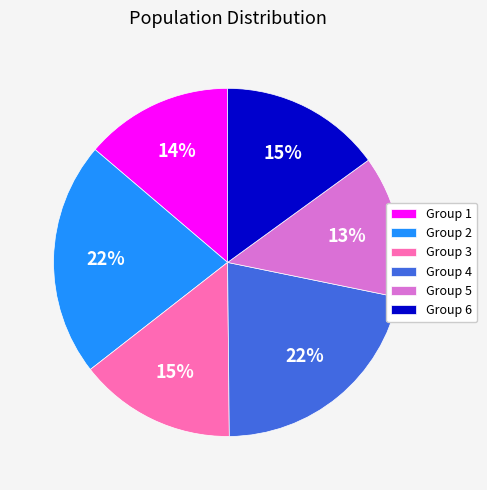

To the nearest percent, what portion does Group 2 represent?

22%